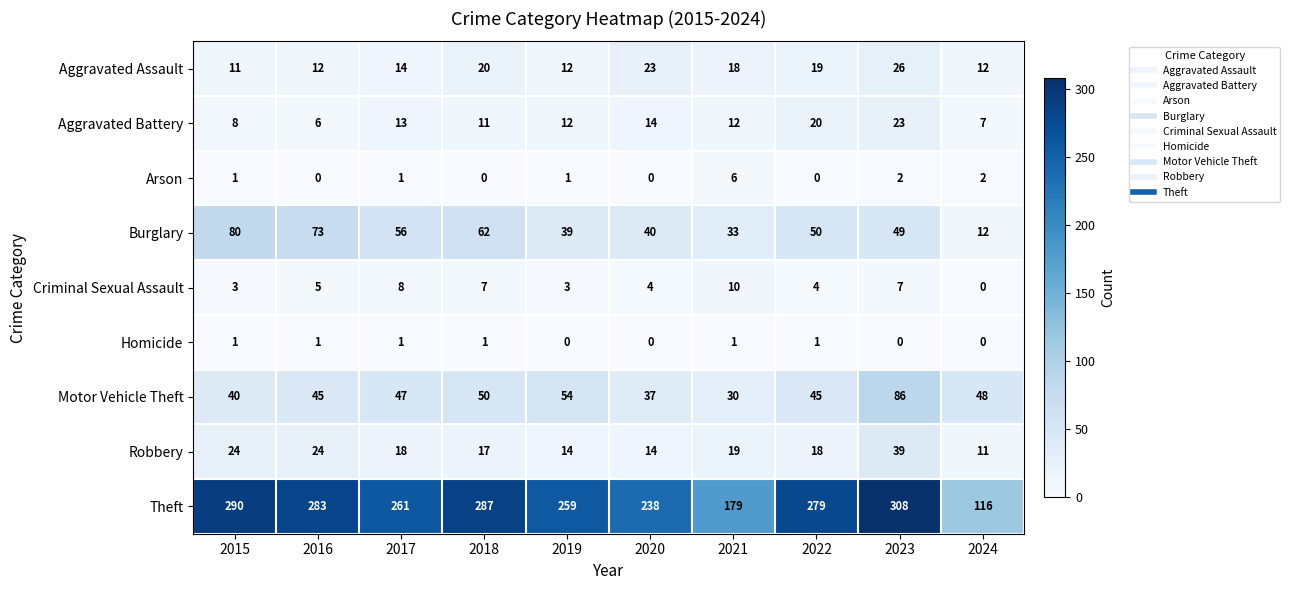

At which category is the sum across all series the highest?

2023